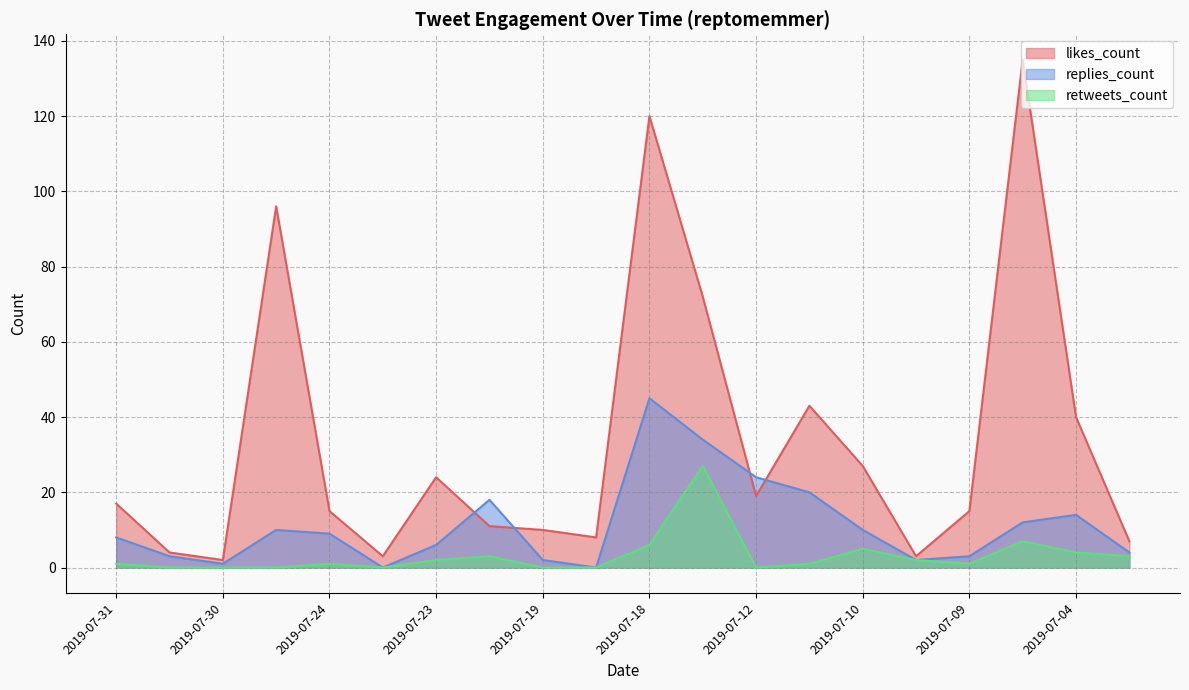

Which category has the highest value in the replies_count series?

2019-07-18